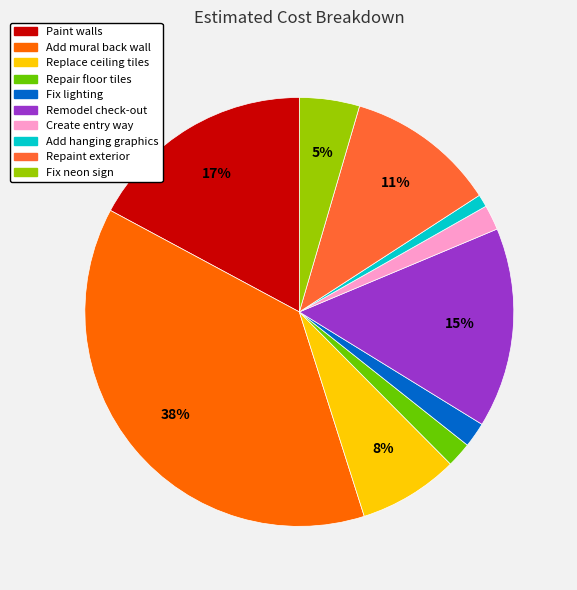

What is the smallest slice in the pie chart?

Add hanging graphics